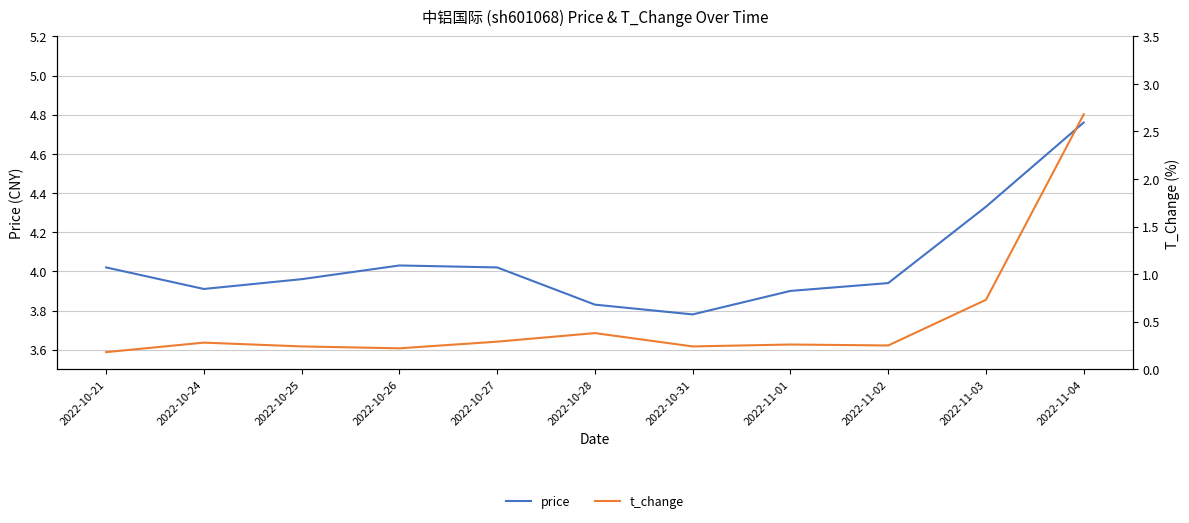

What is the label of the 11th point from the left?

2022-11-04